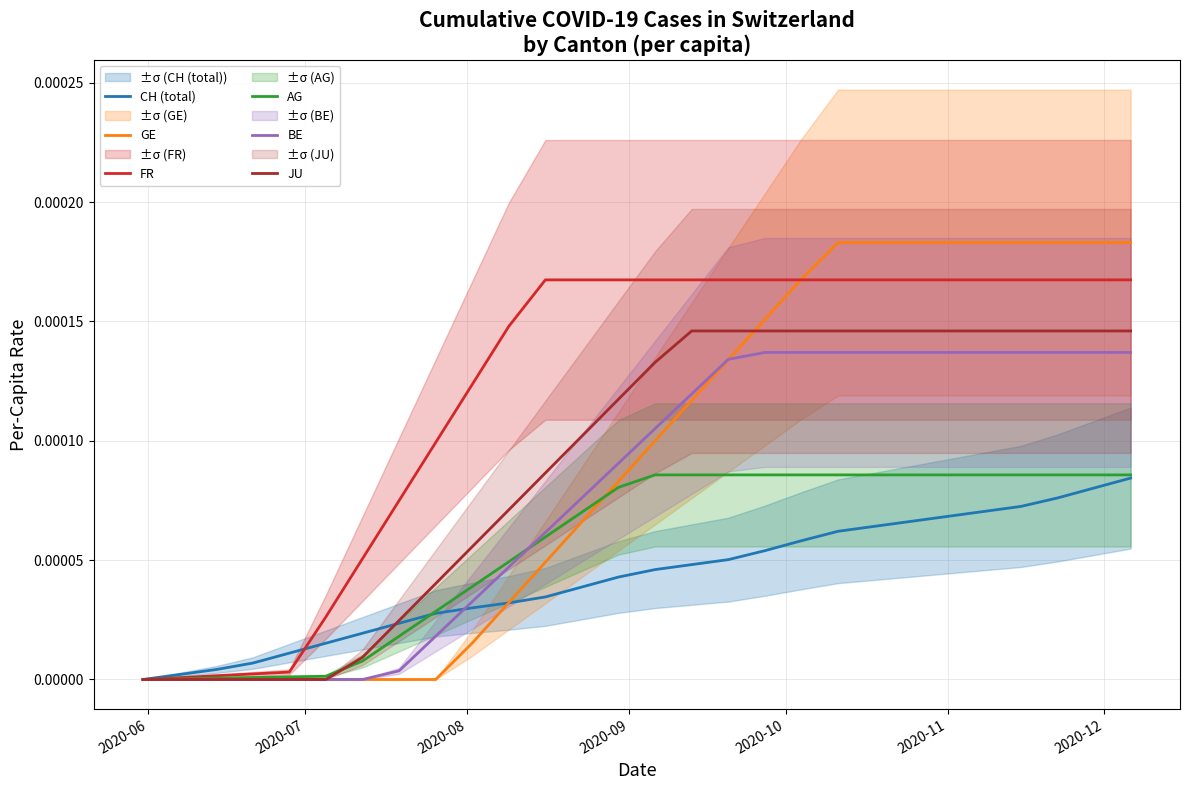

True or false: AG and FR intersect in this chart.

False